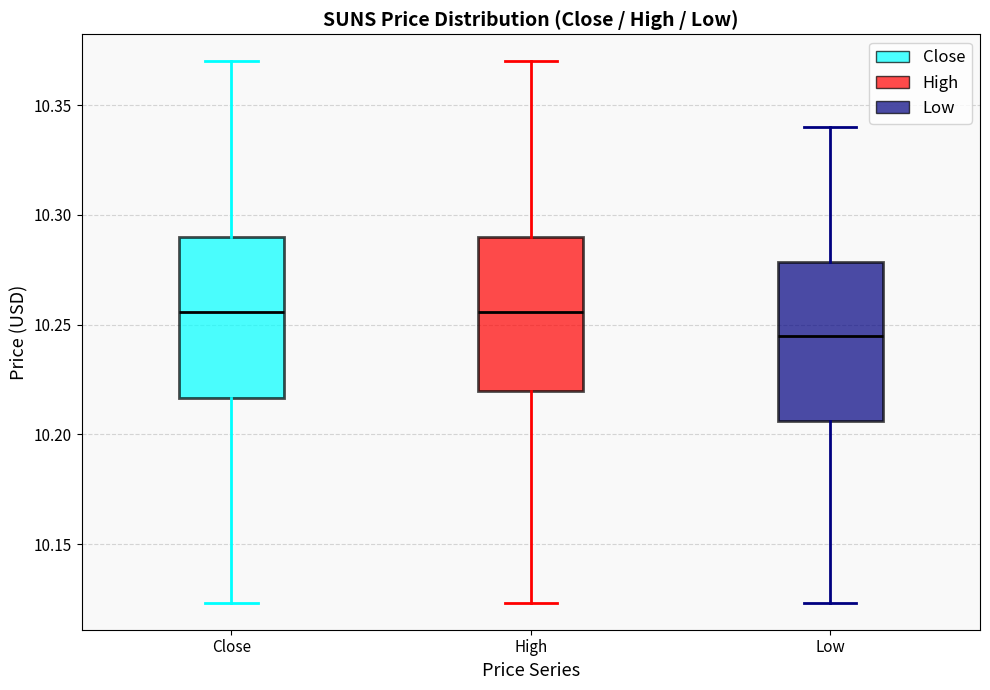

Where does the upper whisker of the box for High end on the y-axis? The values are not printed on the chart, so give them approximately, as read against the axis.

10.370